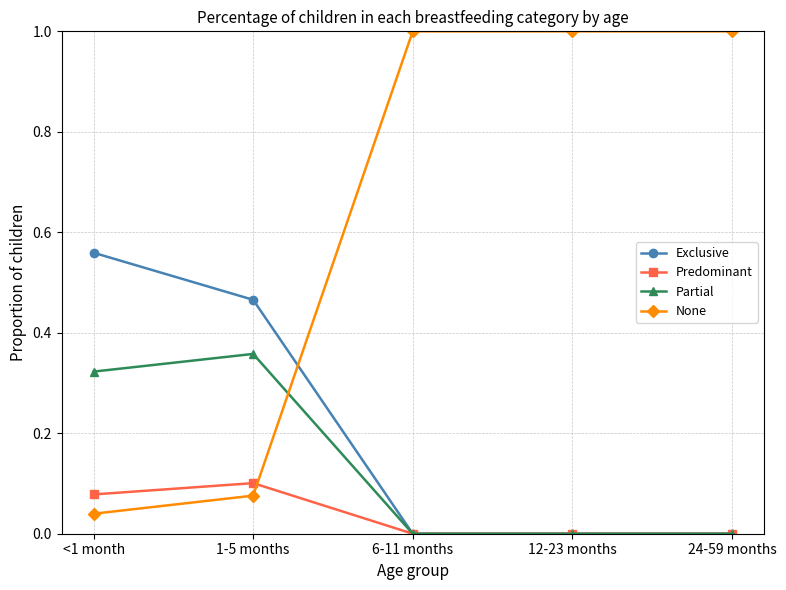

Which series has the largest total across all categories?

None